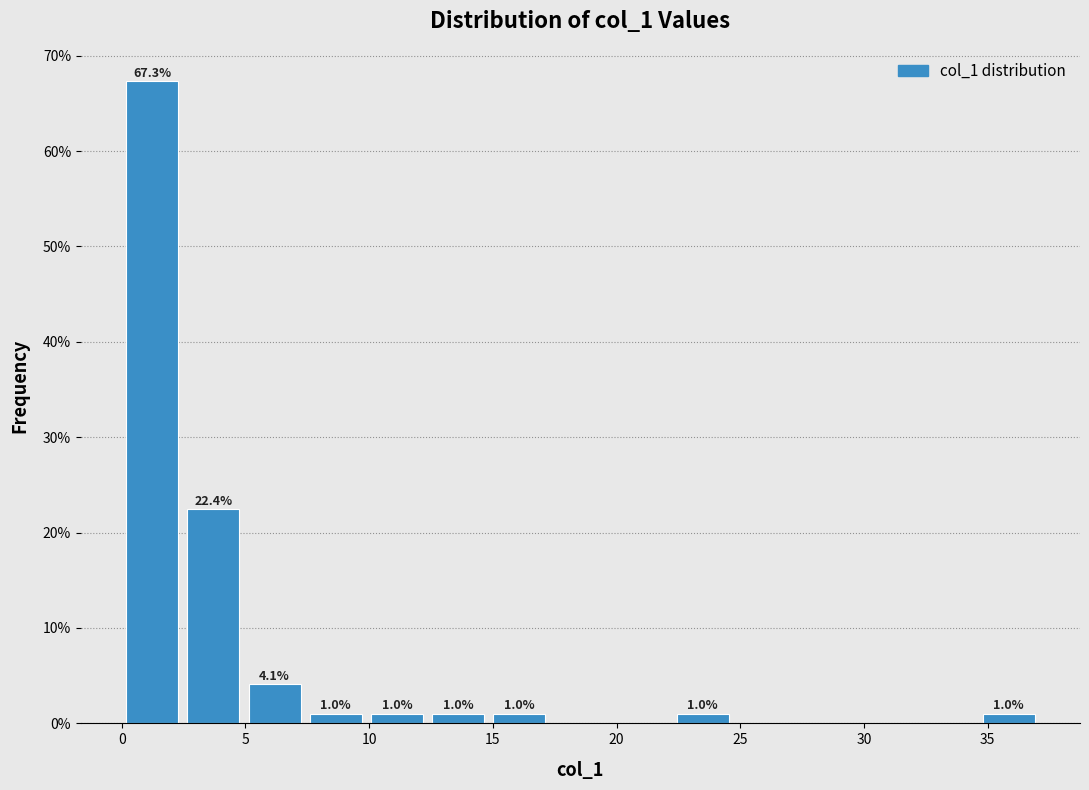

Which range on the x-axis has the tallest bar?

0.0 to 2.5